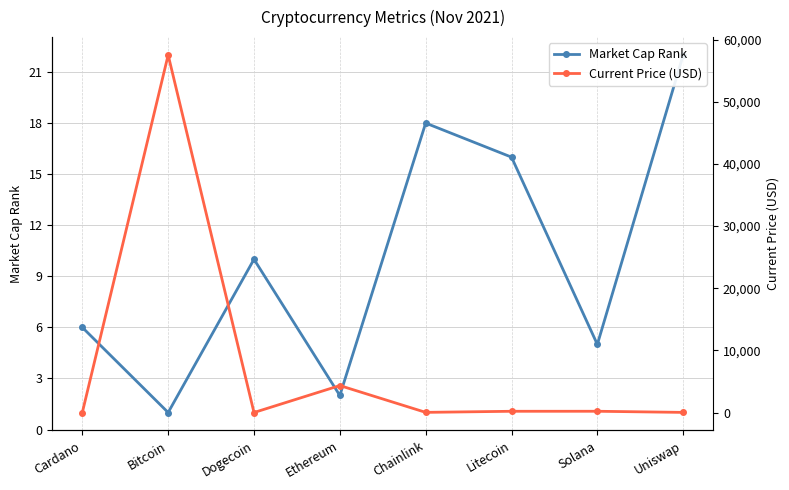

What is the label of the 6th point from the right?

Dogecoin